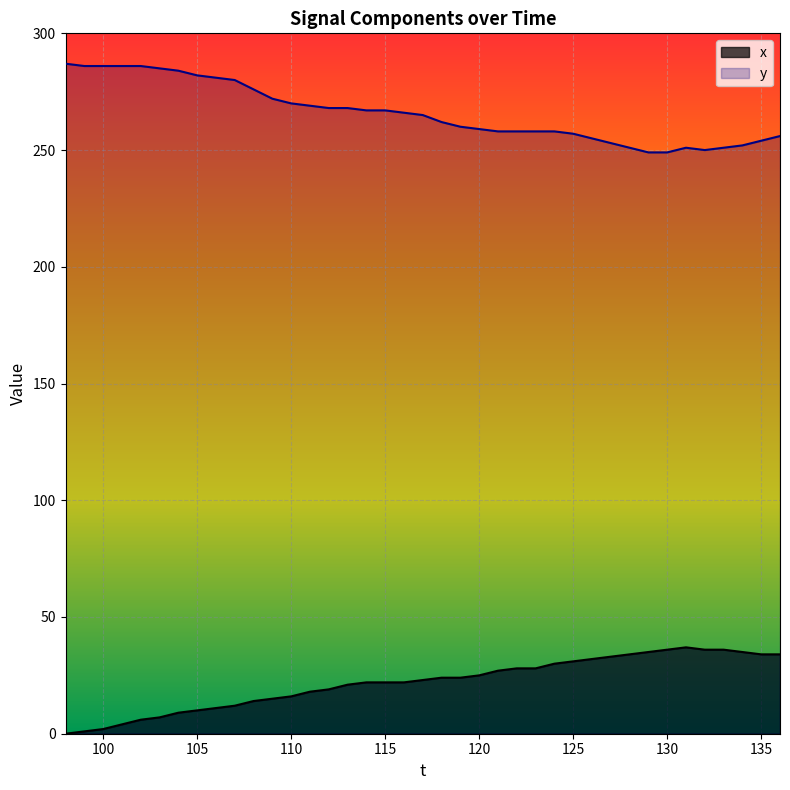

What is the value of the y point at the 34th from the left?

251